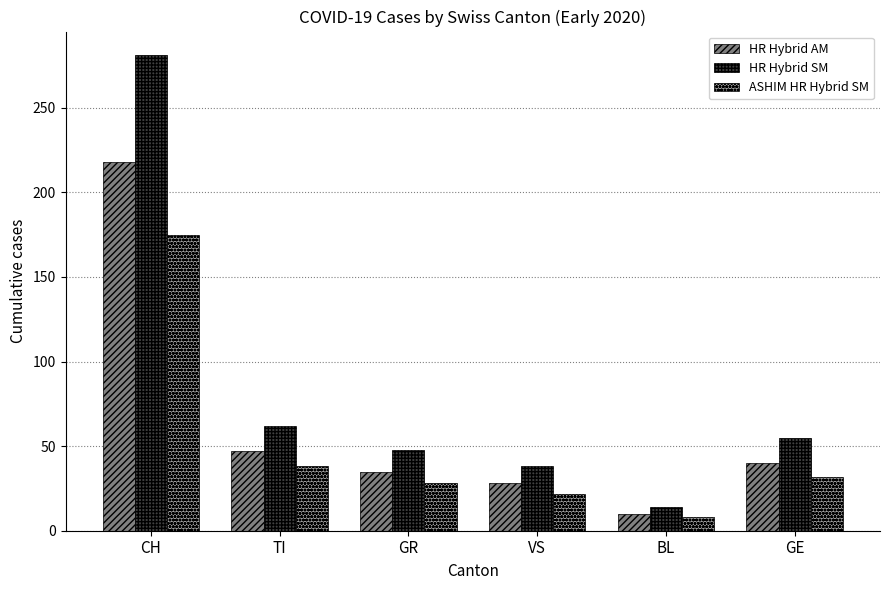

What is the difference between the second highest and second lowest values in the HR Hybrid SM series?

24